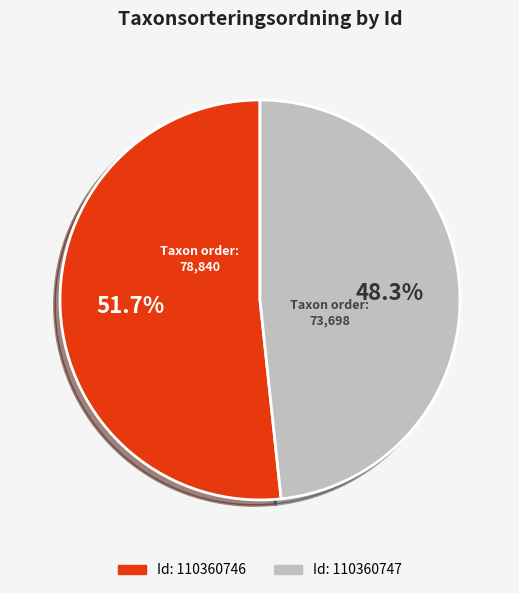

Does any single category account for the majority?

Yes